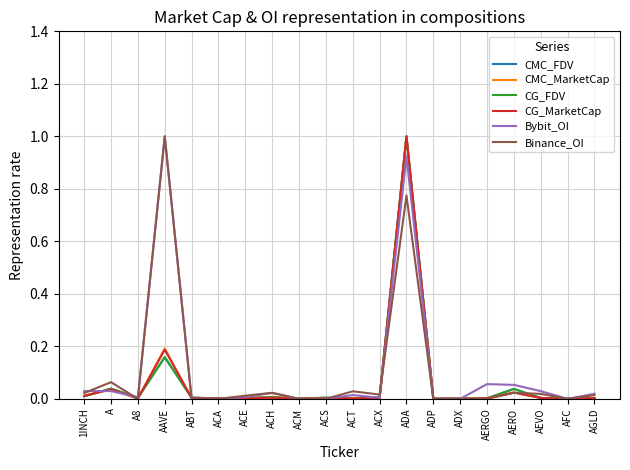

At which category does CMC_MarketCap reach its first local peak?

A